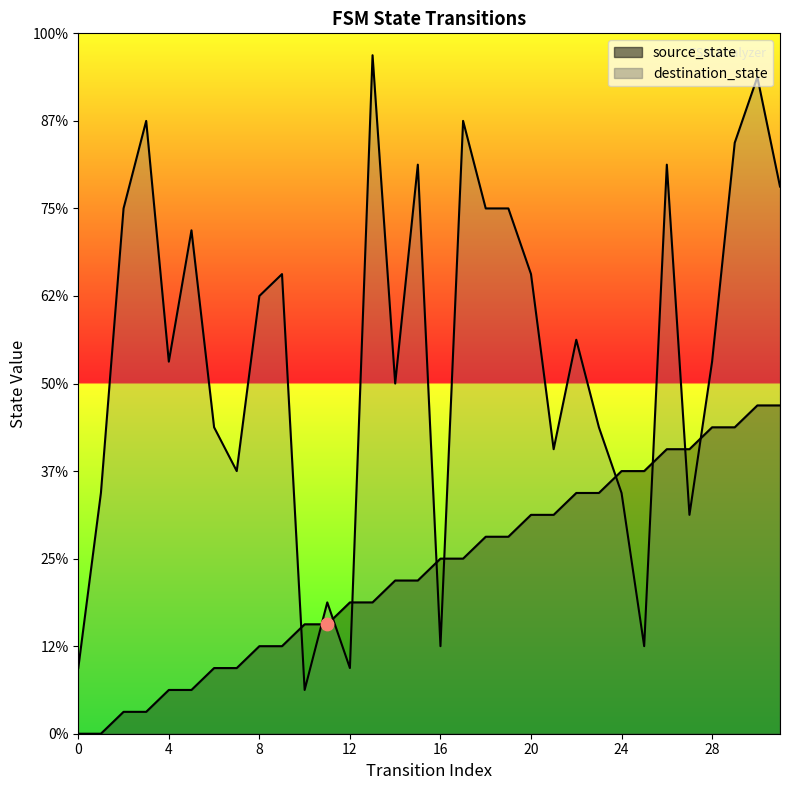

Which series reaches the minimum Y coordinate?

source_state